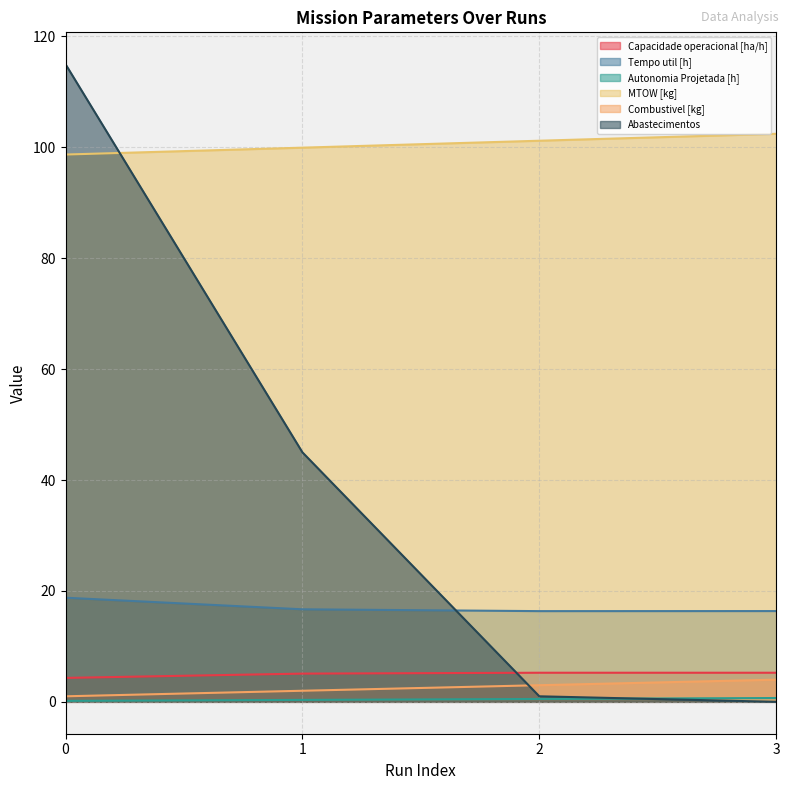

True or false: Combustivel [kg] has more than 1 interior local peaks.

False